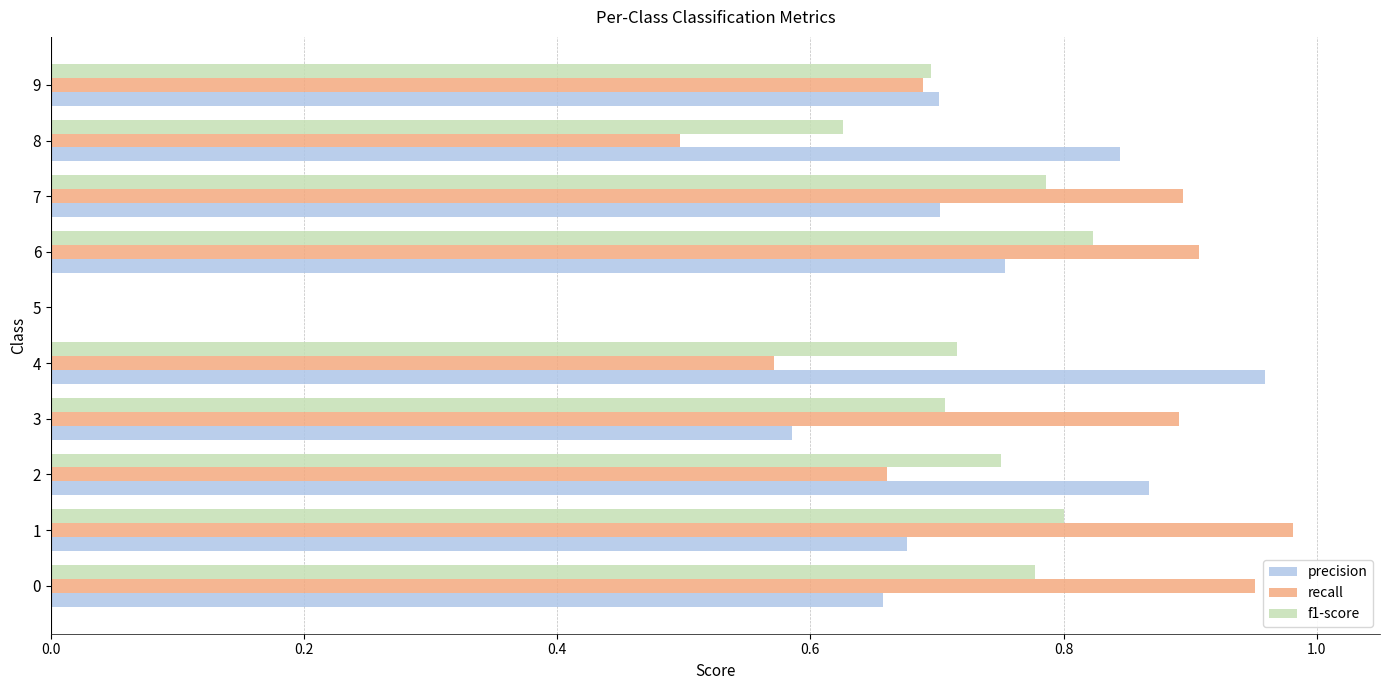

What is the total value across all series at 2?

2.3